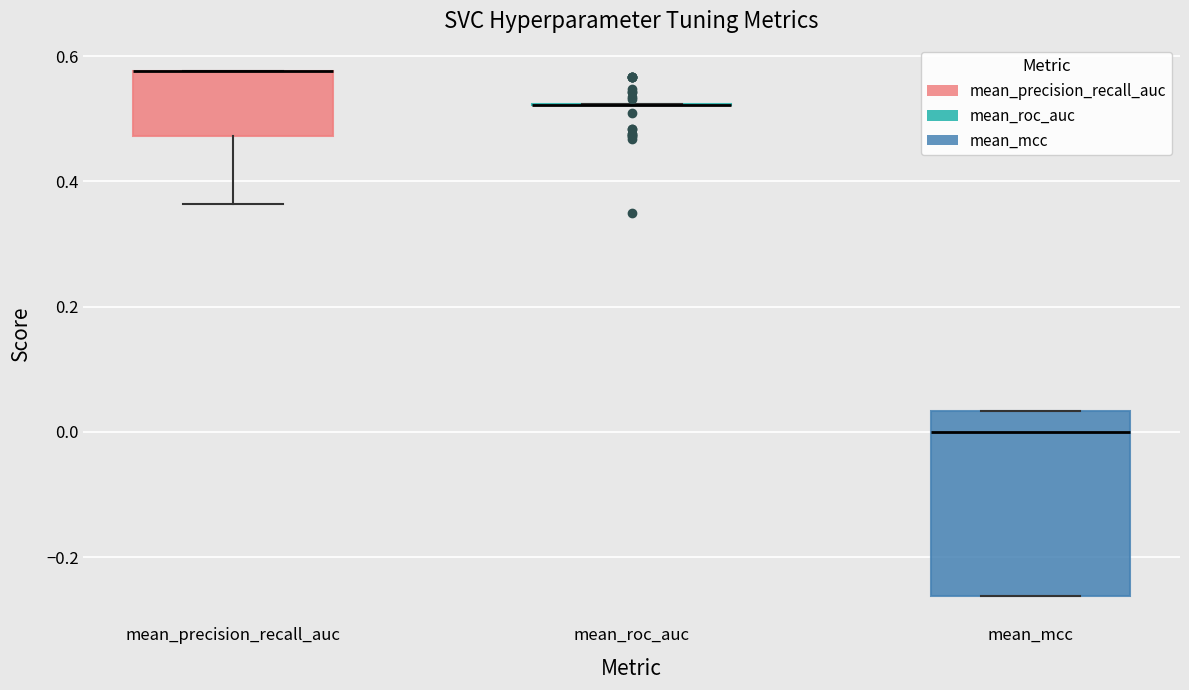

Reading left to right, transcribe this box plot: for each box, give where its median line is, the range the box spans, and where its two whiskers end, as read against the y-axis. The values are not printed on the chart, so give them approximately, as read against the axis.

mean_precision_recall_auc: median 0.58 (drawn on the box's upper edge), box 0.48 to 0.58, whiskers 0.36 to 0.58
mean_roc_auc: box collapsed to a line at 0.52, whiskers 0.52 to 0.52
mean_mcc: median 0.00, box -0.26 to 0.04, whiskers -0.26 to 0.04